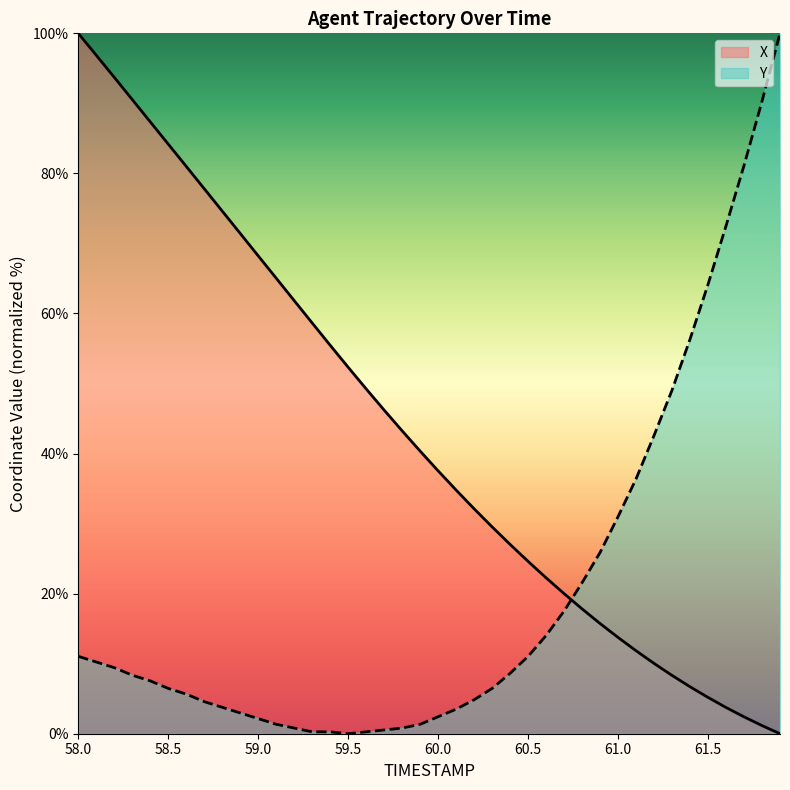

List the series in order of their overall mean, lowest first.

Y, X